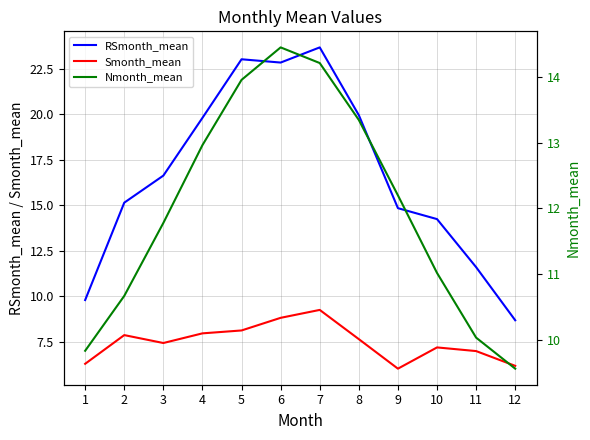

Is the value of RSmonth_mean at 9 greater than the value of Smonth_mean at 12?

Yes